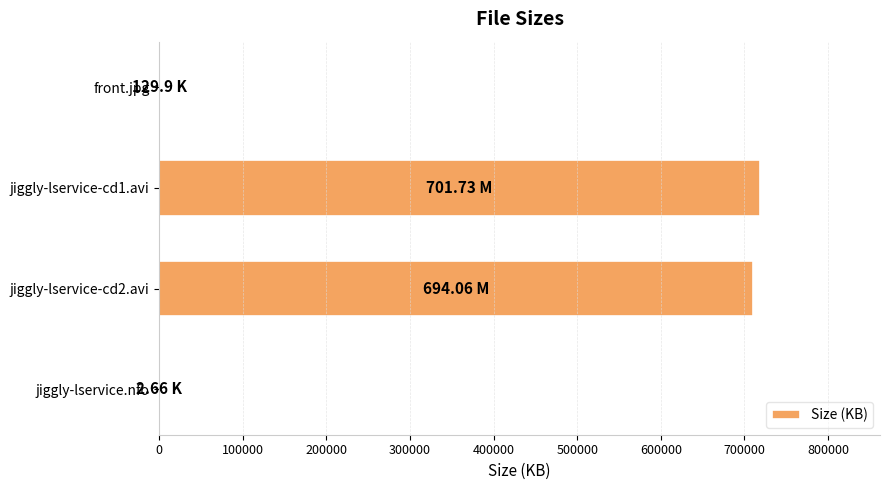

How many categories are shown in the chart?

4